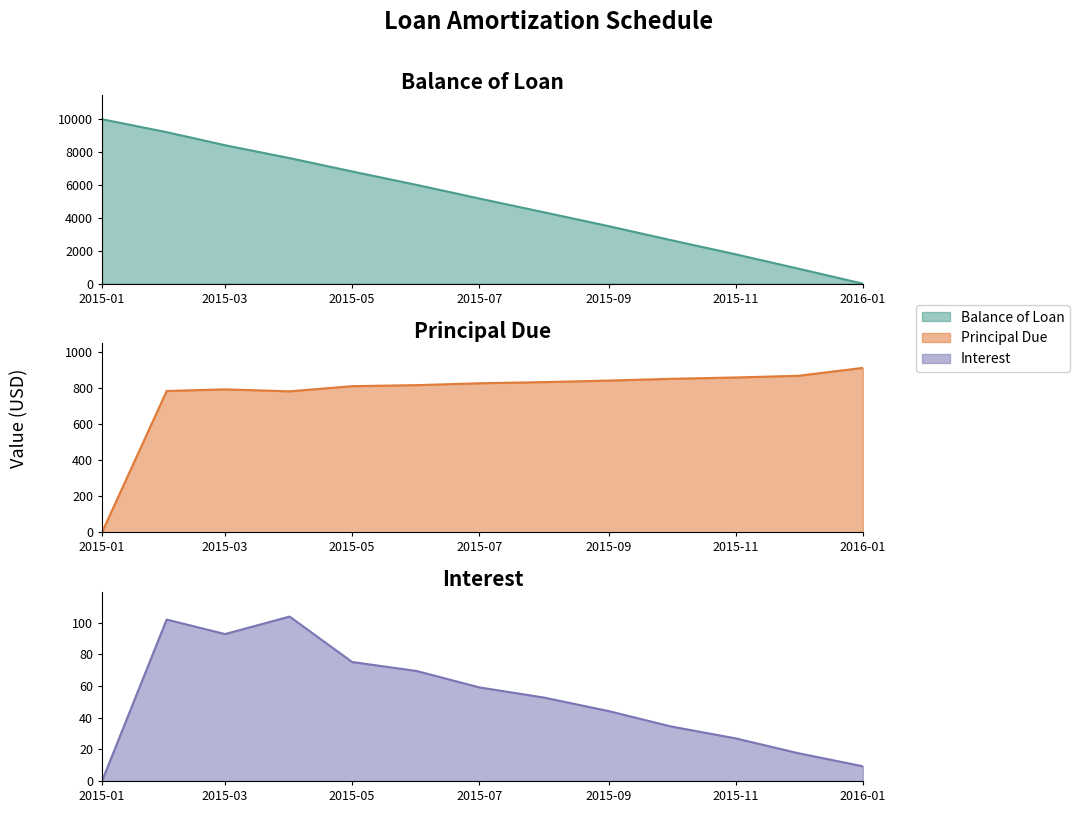

How many values in the Balance of Loan series are below 5176?

6